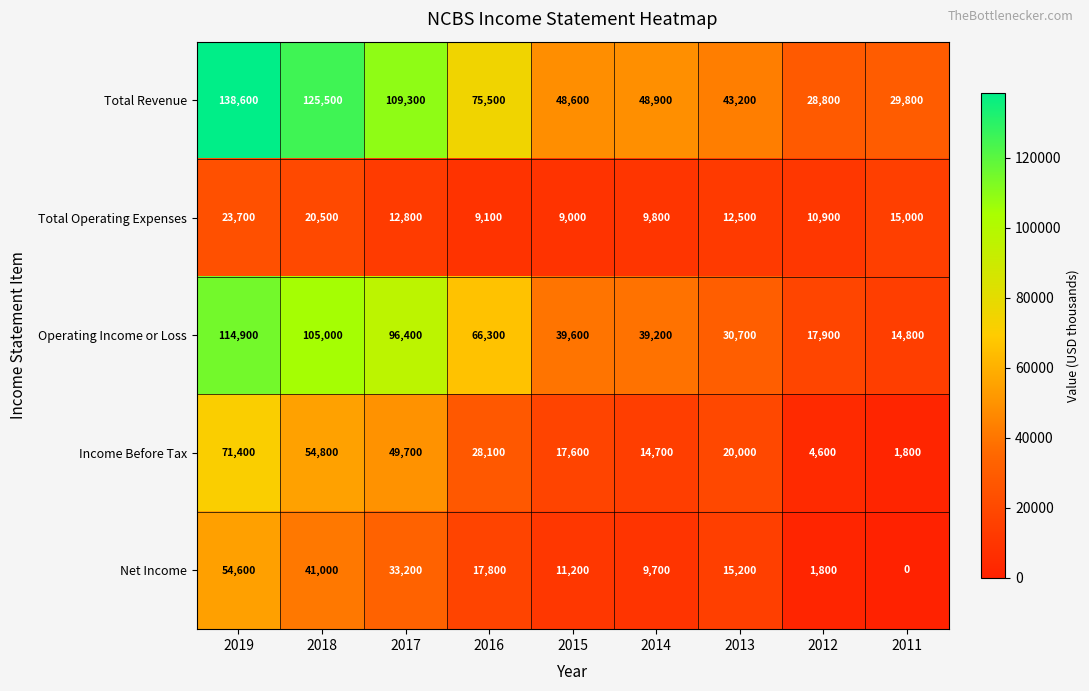

Which label corresponds to the largest value in the chart?

2019